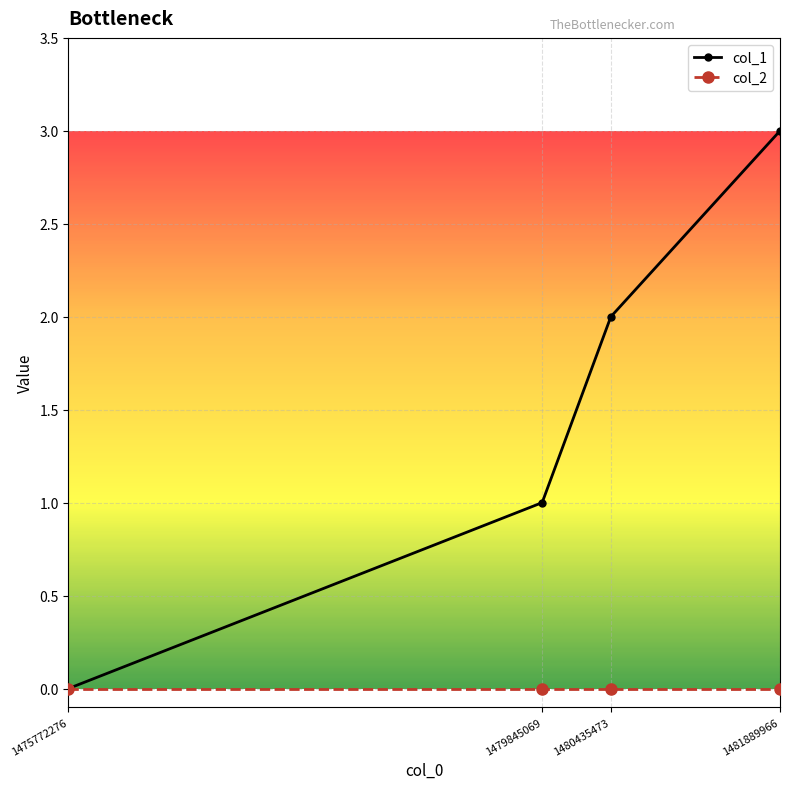

Does the chart have visible grid lines?

Yes